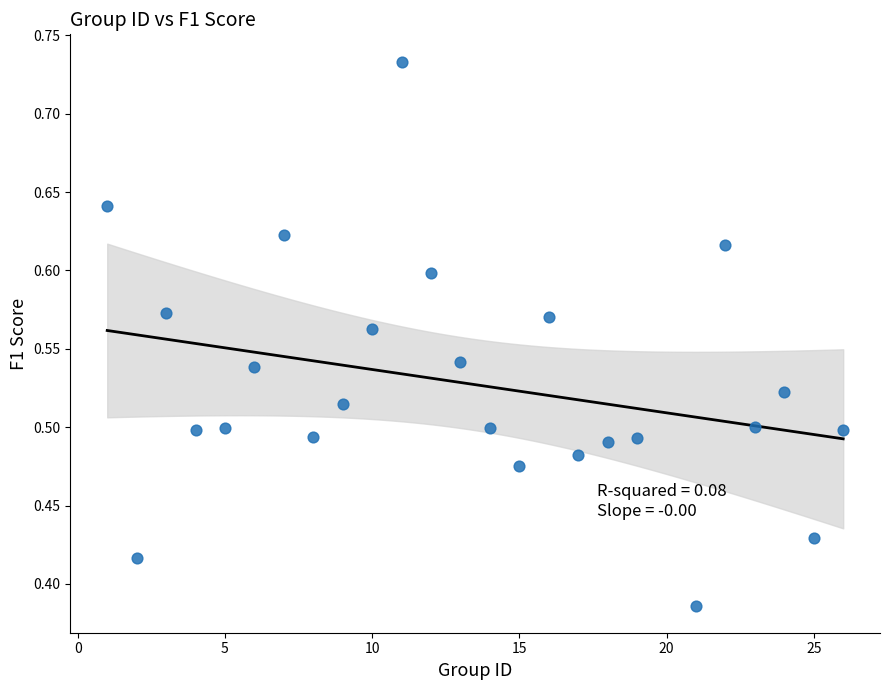

What is the range of X values (max minus min)?

25.0